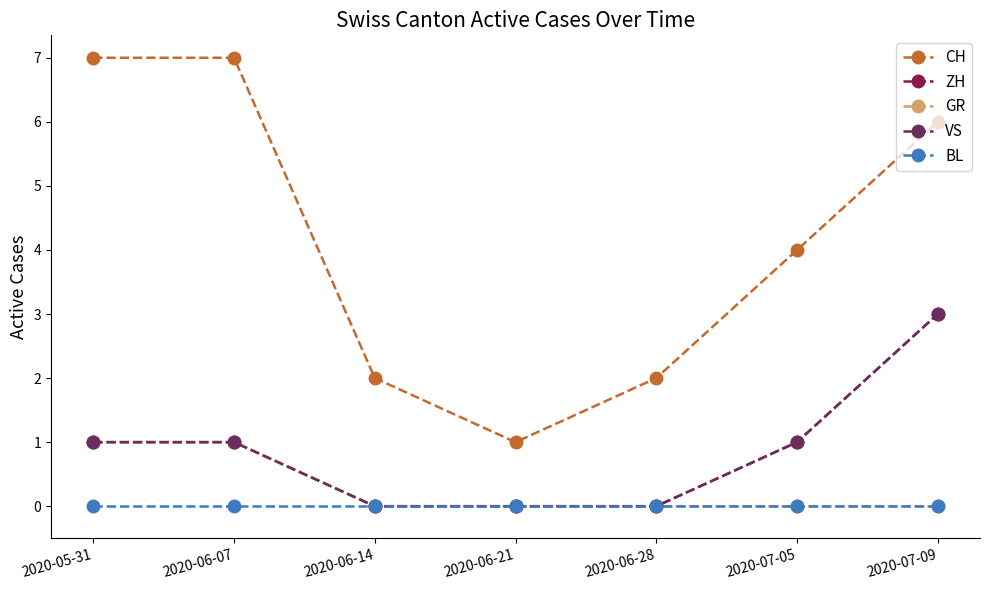

Between 2020-06-28 and 2020-07-09, which series saw the biggest shift?

CH